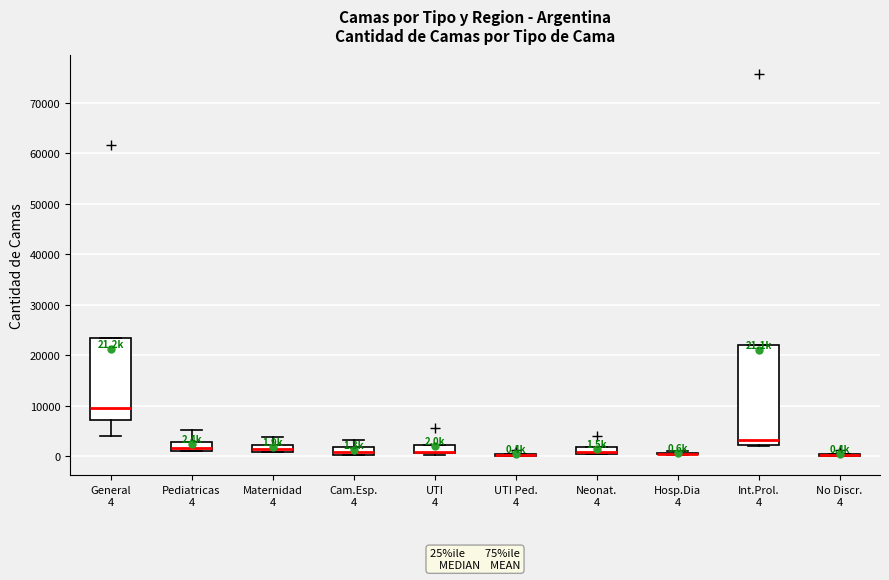

Which box is the tallest, from its lower edge to its upper edge?

Int.Prol. 4